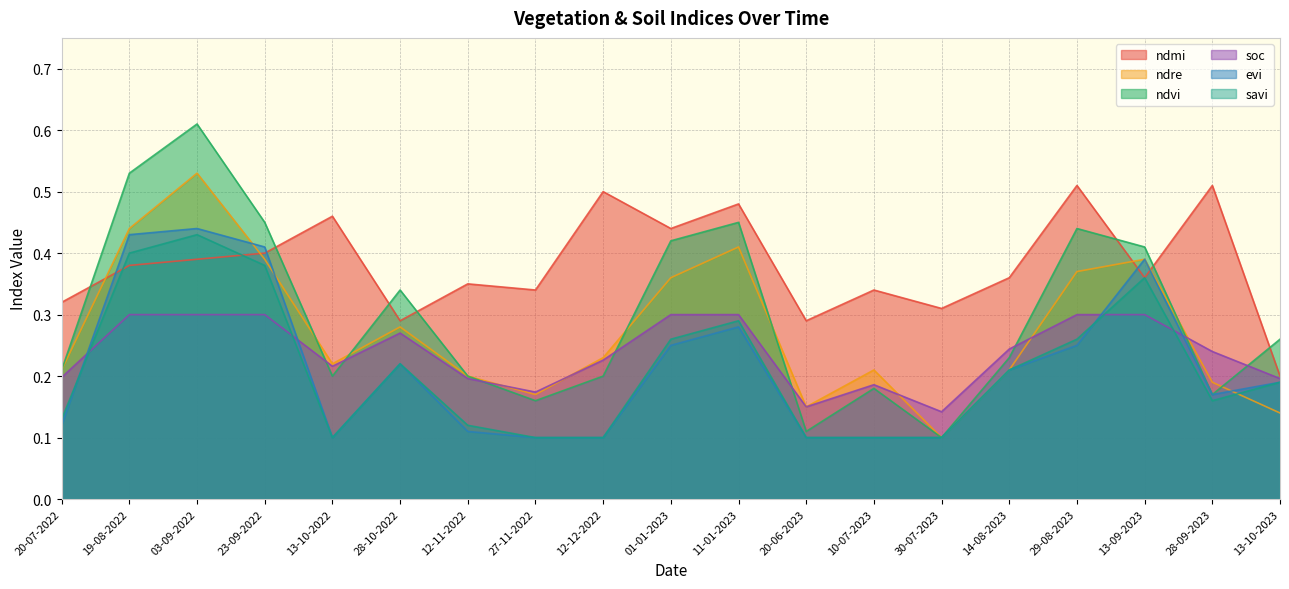

Which series has the widest spread of values?

ndvi